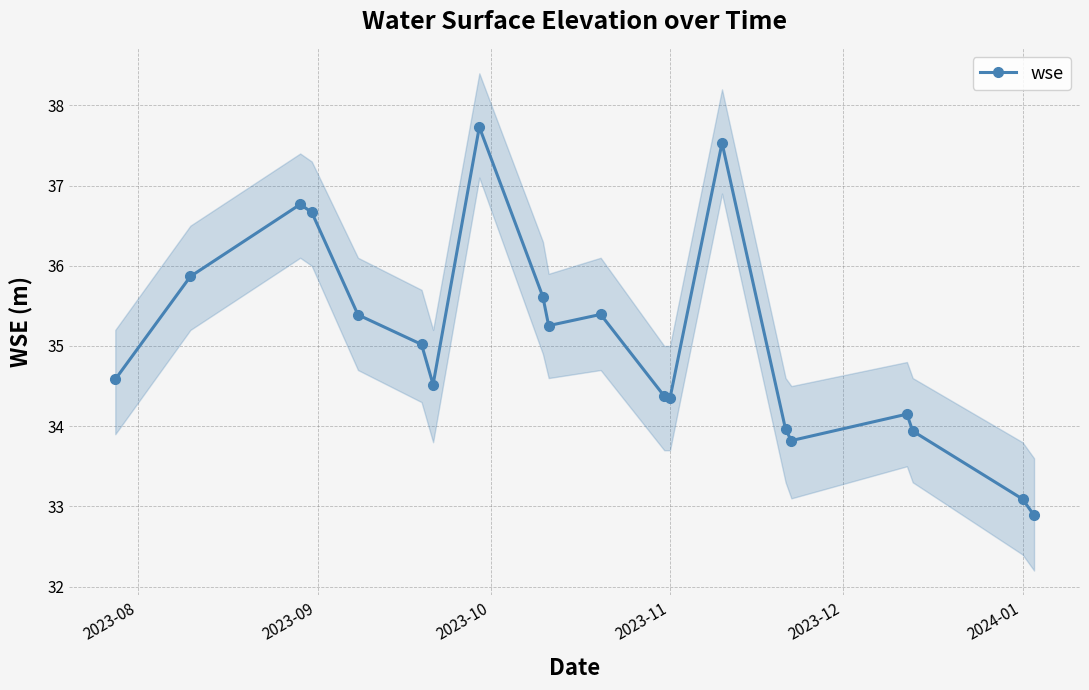

What is the minimum value for wse?

32.9